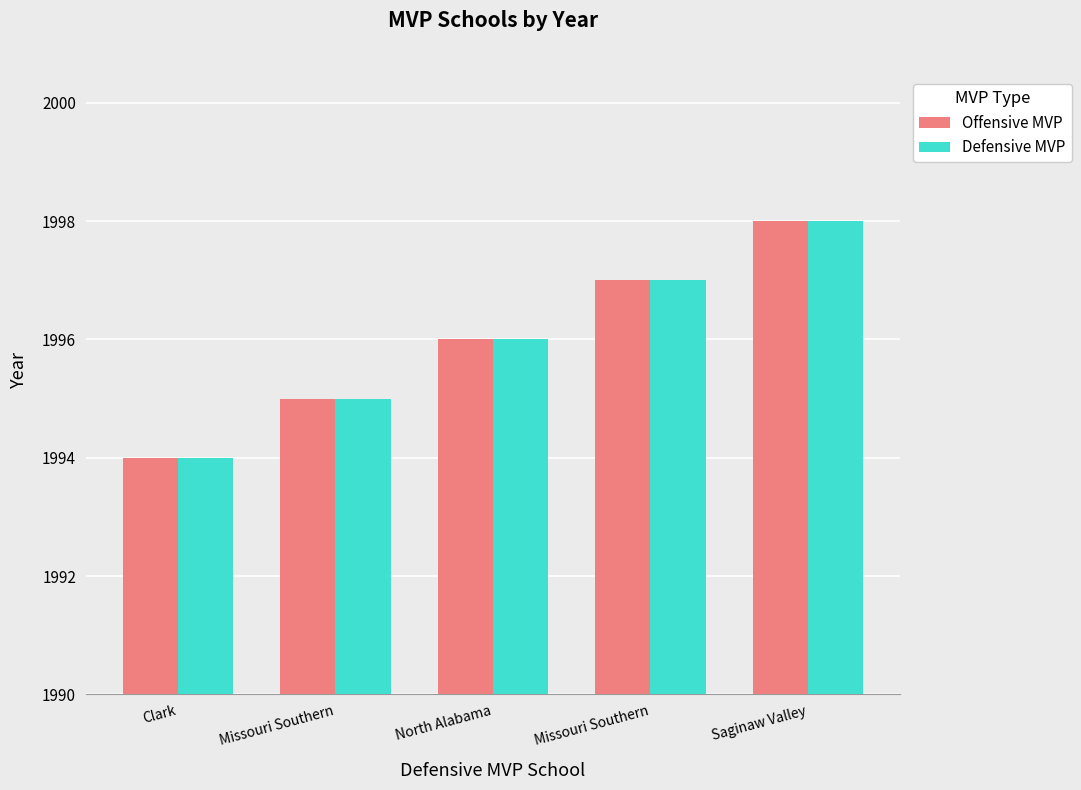

How many bars are there in total?

10